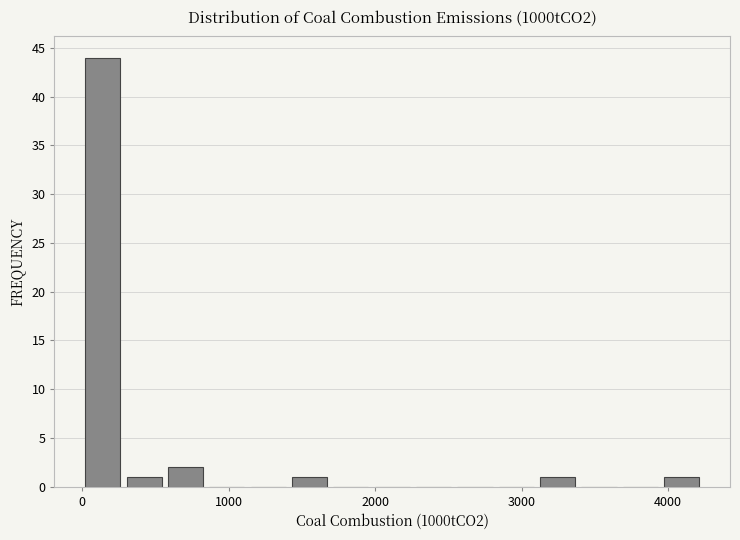

Read against the x-axis, roughly where is the centre of the tallest bar?

100